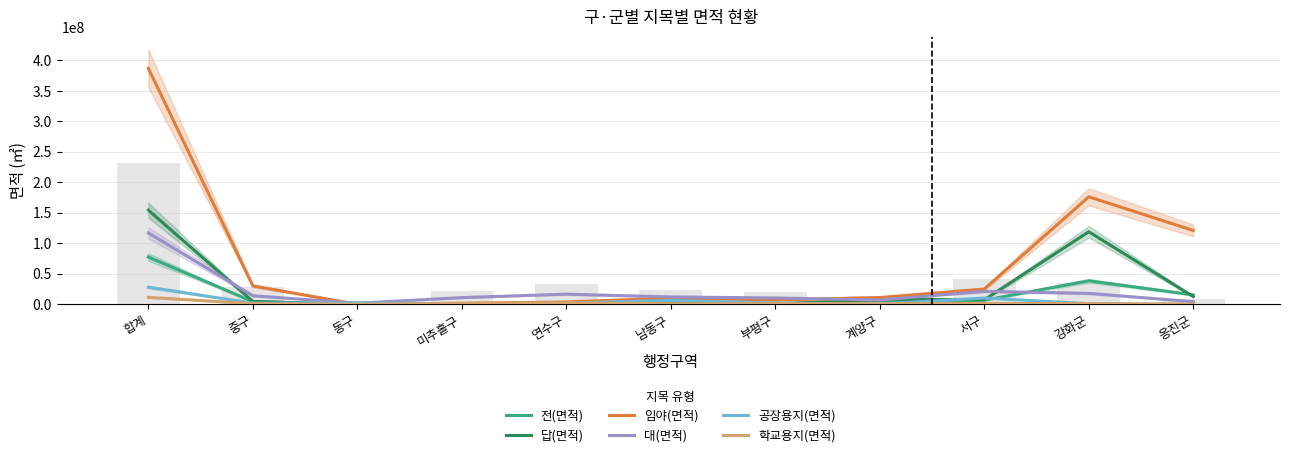

What position from the left is 계양구?

8